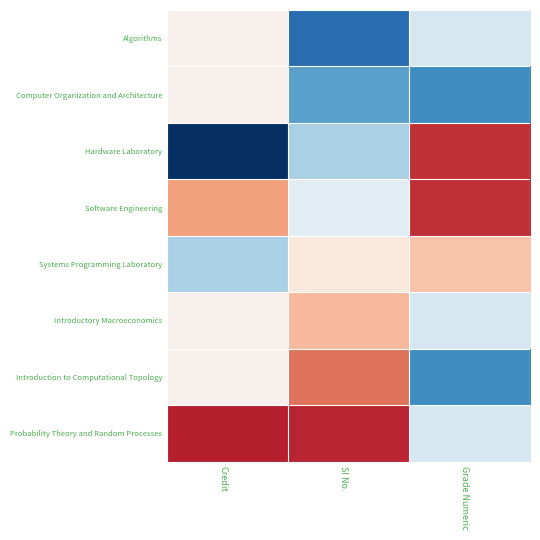

What is the spread (max minus min) of values at Sl No.?

3.1